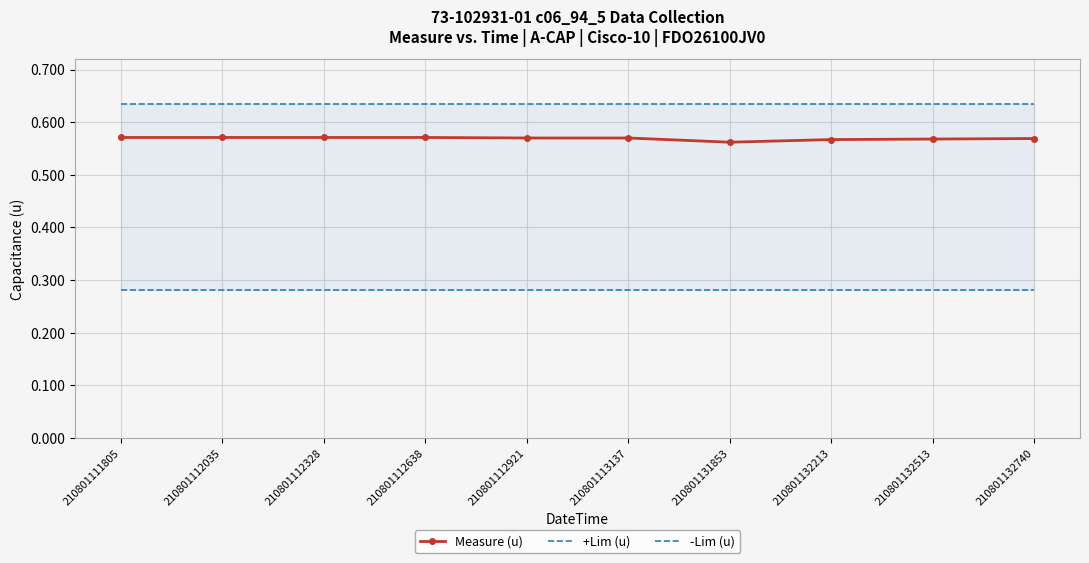

What are all the series names shown in the legend?

Measure (u), +Lim (u), -Lim (u)